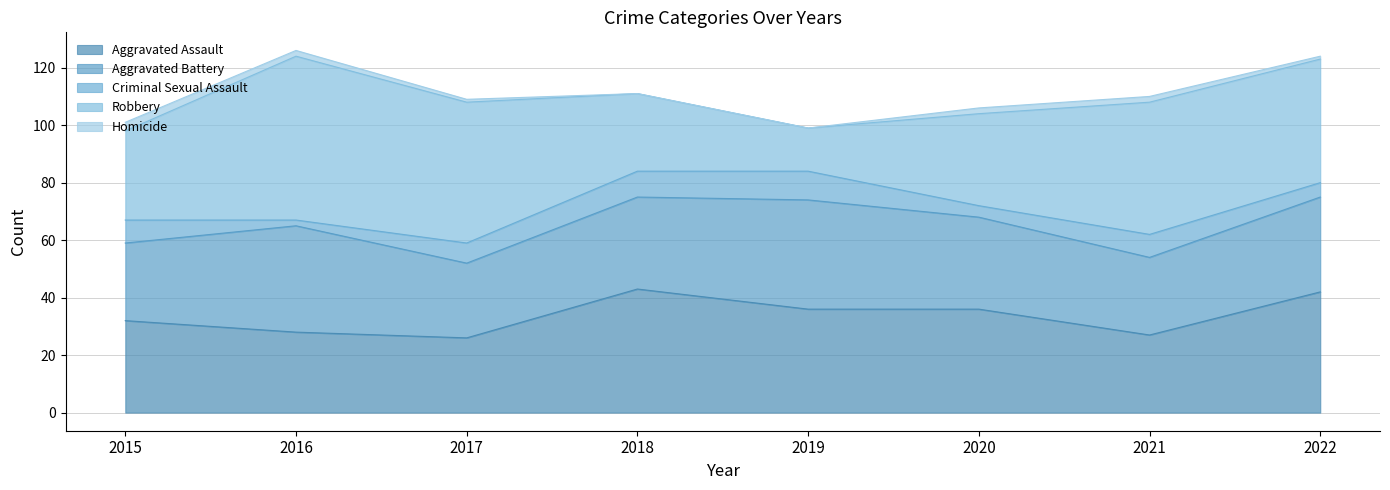

True or false: Criminal Sexual Assault has a value of 11 at 2015.

False